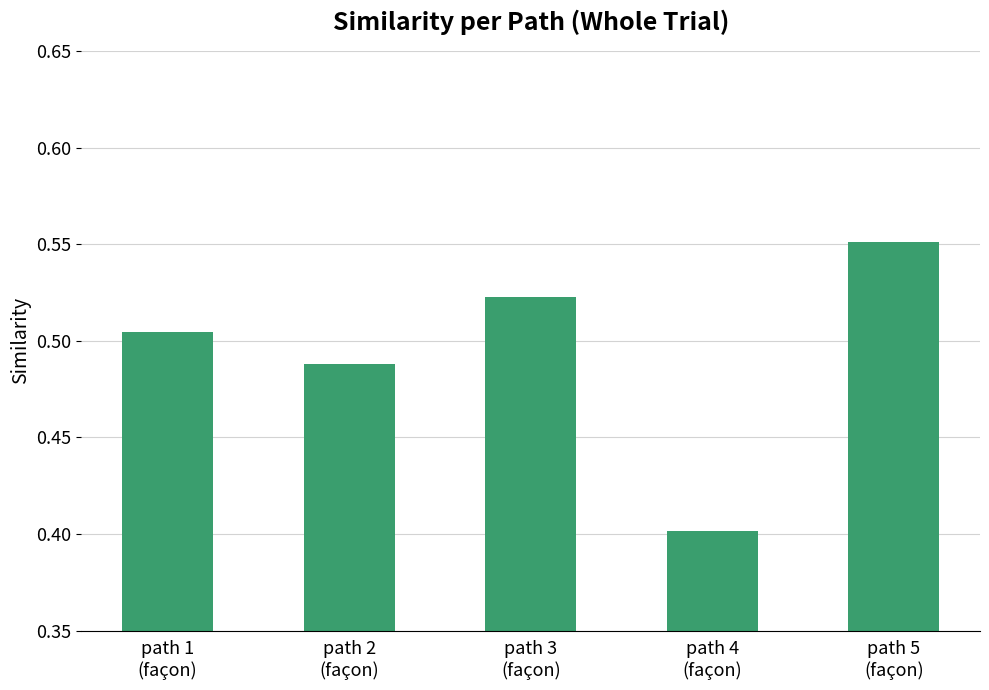

How many values are between 0 and 1?

5